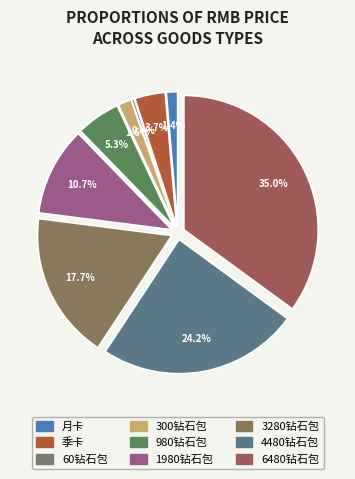

To the nearest percent, what is the combined percentage of 月卡 and 4480钻石包?

26%